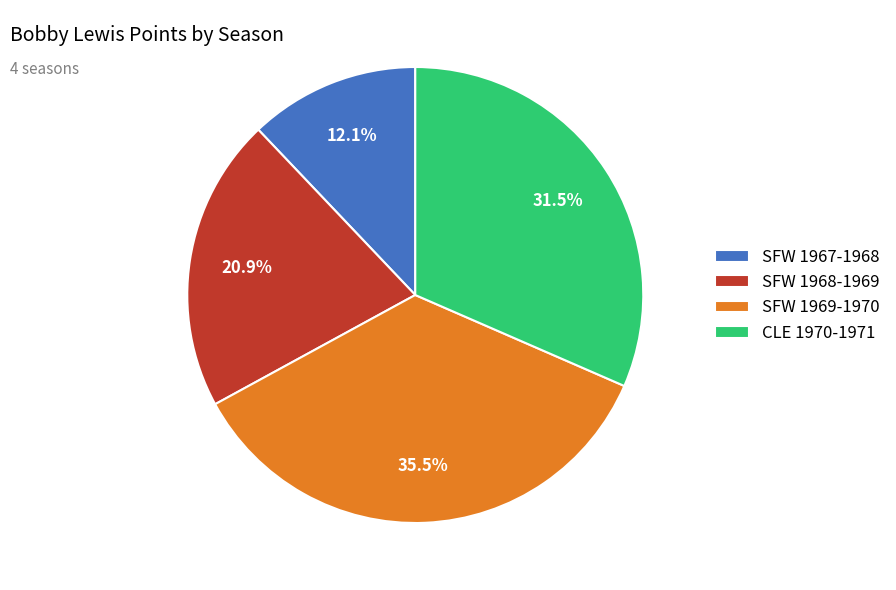

Is the sum of SFW 1969-1970 and SFW 1967-1968 greater than half?

No